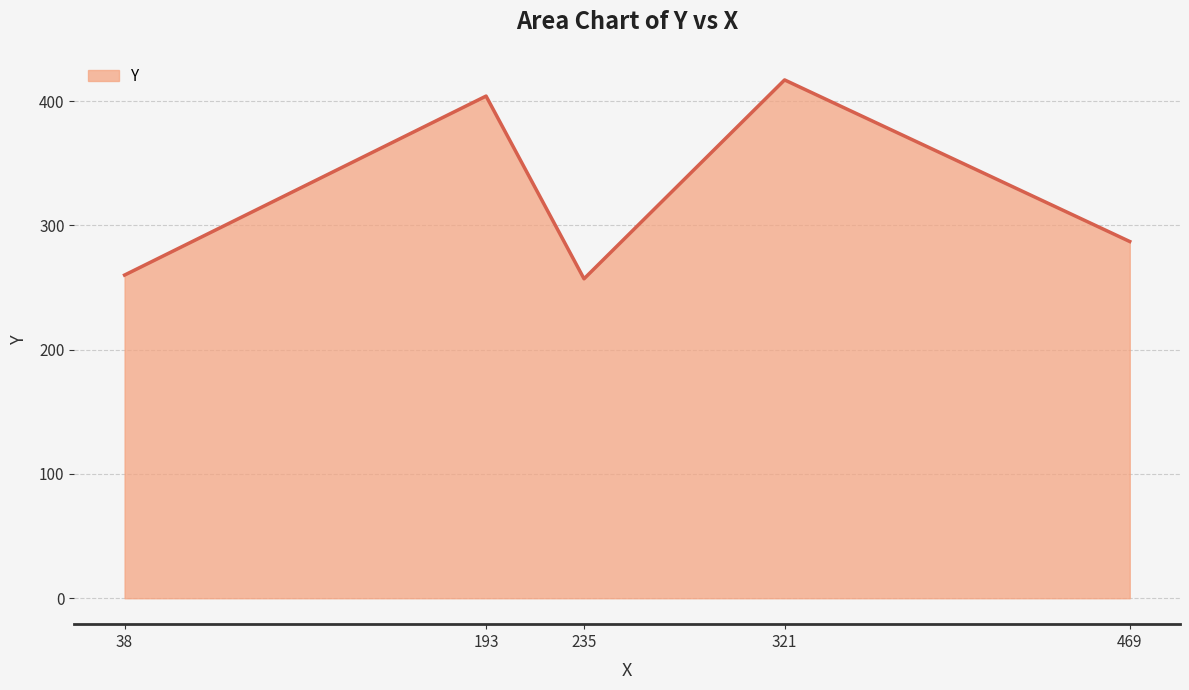

What is the minimum value shown in the chart?

257